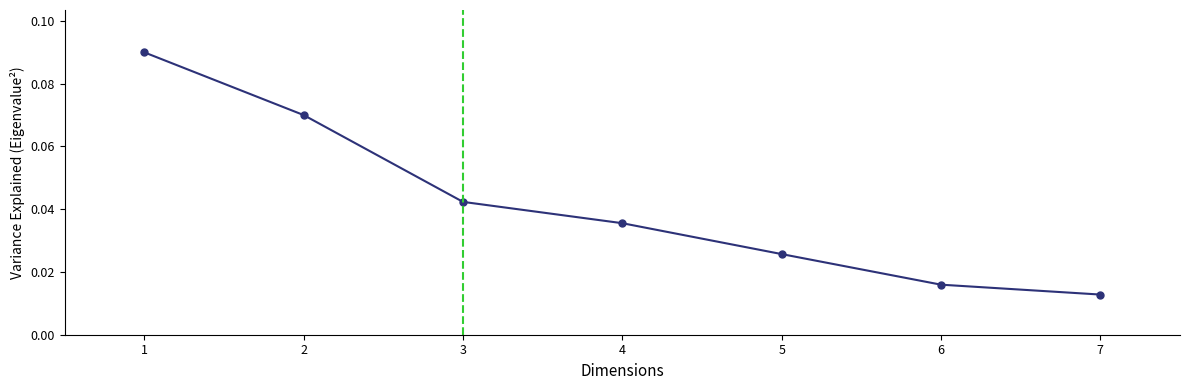

Which label corresponds to the largest value in the chart?

1